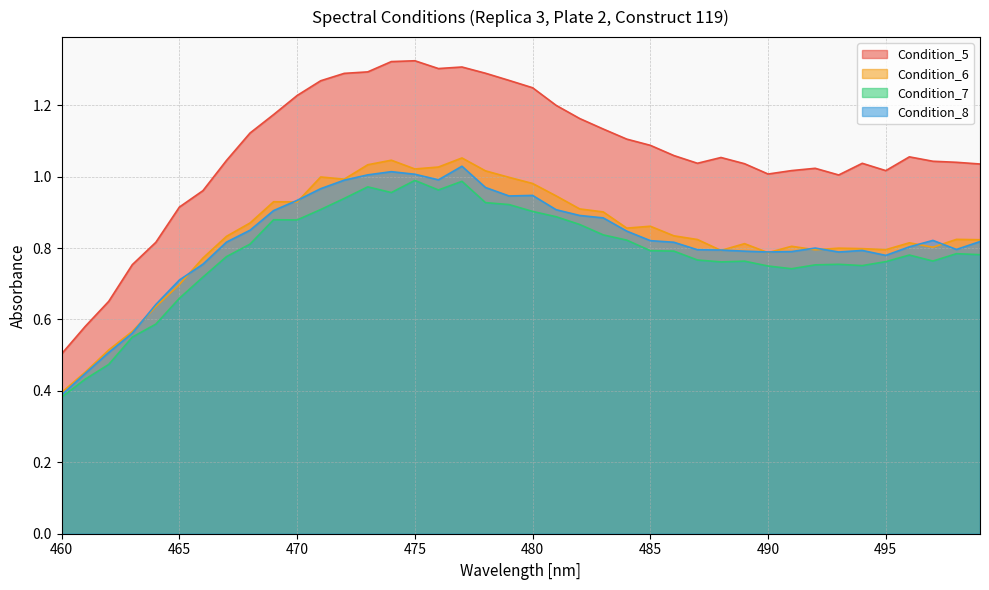

Is the value of Condition_8 at 482 greater than the value of Condition_7 at 467?

Yes